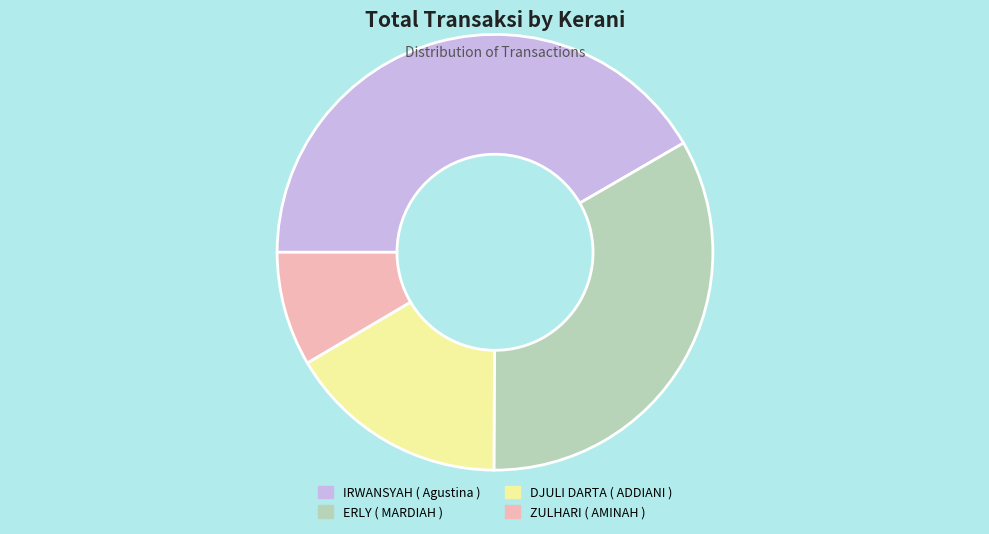

How many segments does this pie chart have?

4